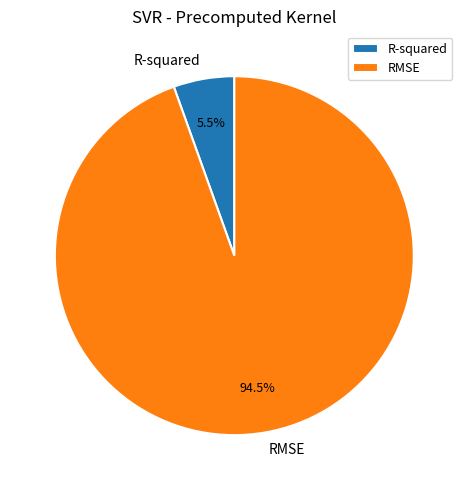

Do RMSE and R-squared together represent more than half of the pie?

Yes